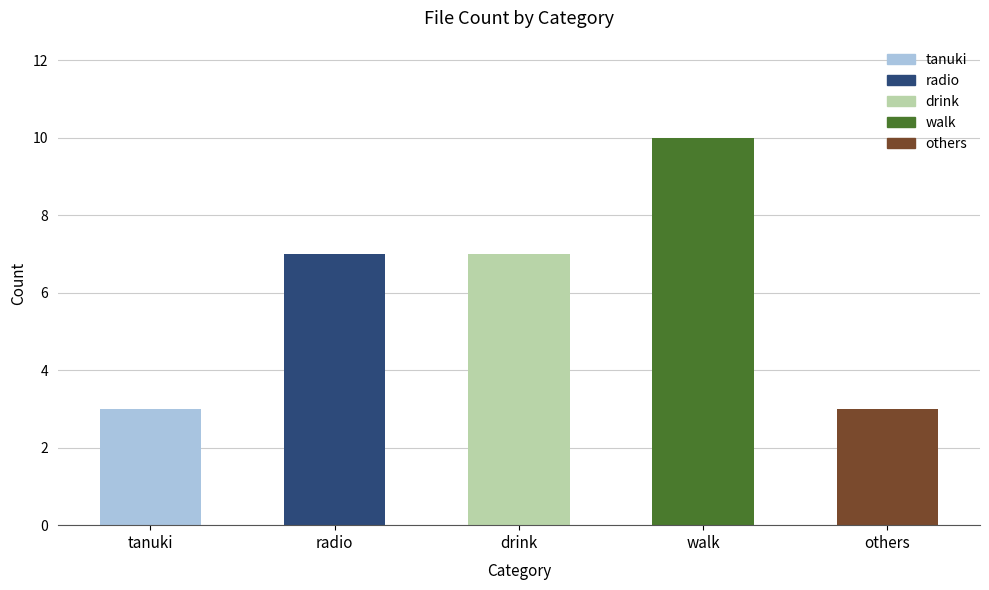

Are the bars horizontal?

No